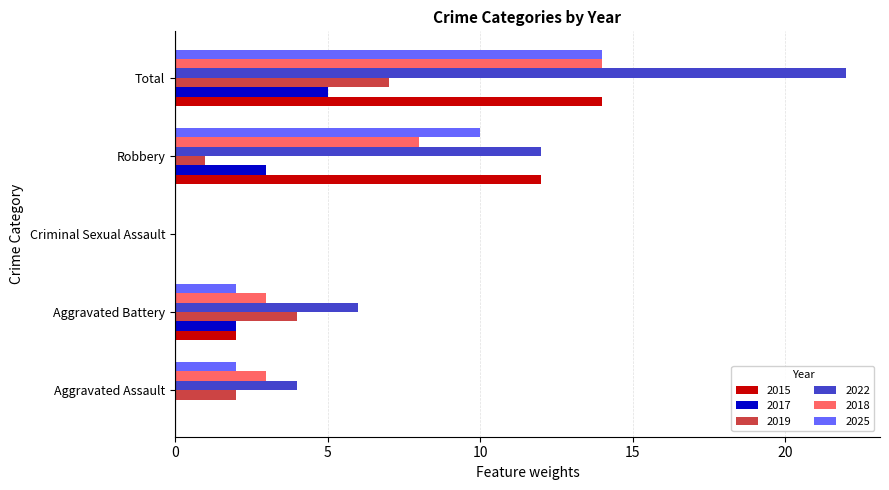

How many distinct data groups are displayed?

6